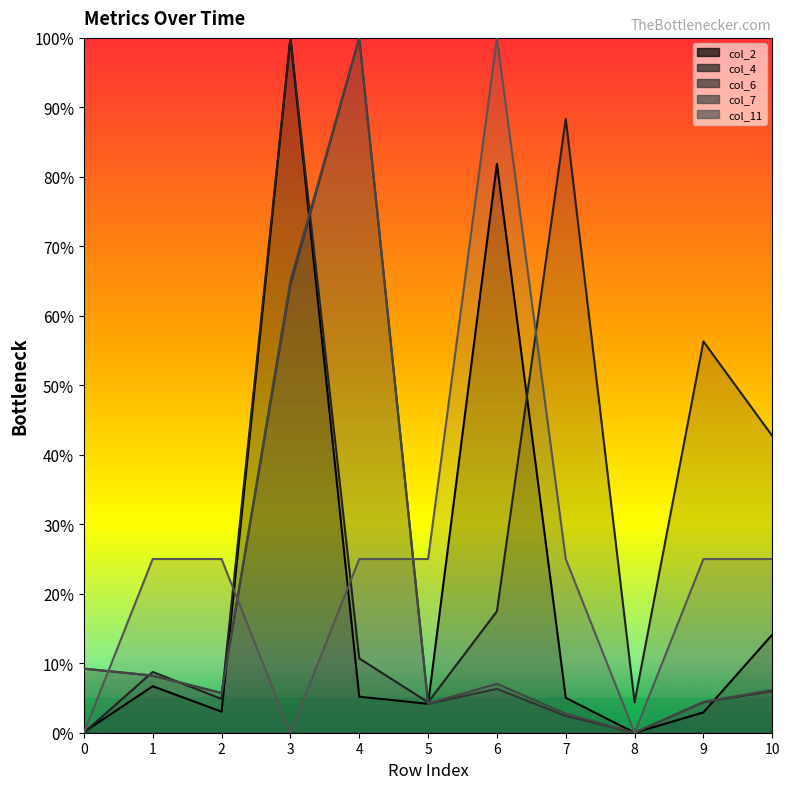

True or false: col_2 has a value of -0.4 at 8.

False